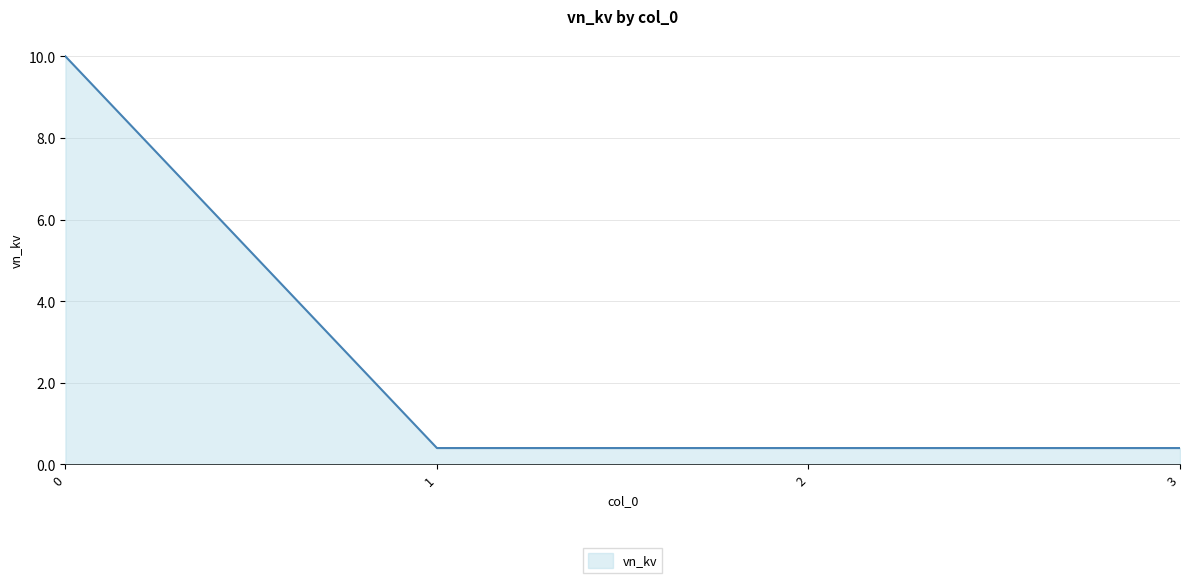

What is the smallest value displayed?

0.4